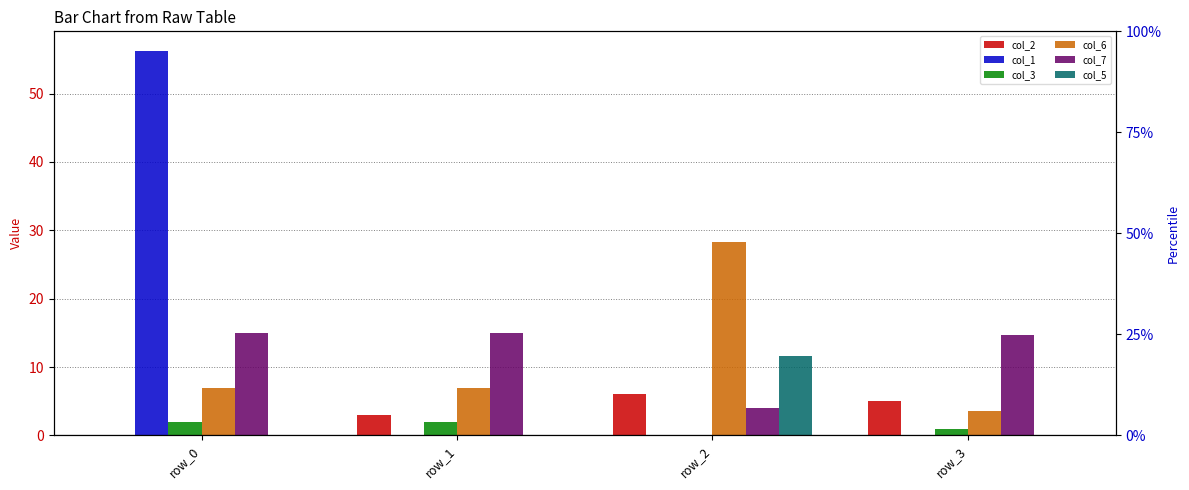

The value of col_5 at row_0 is -5.9. True or false?

False